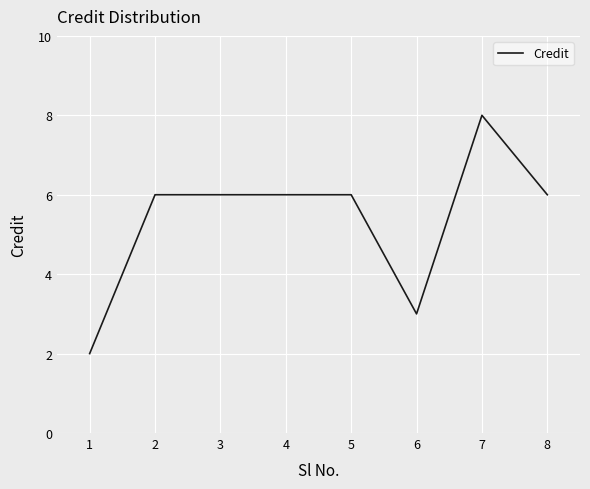

What is the difference between the maximum and second lowest values?

5